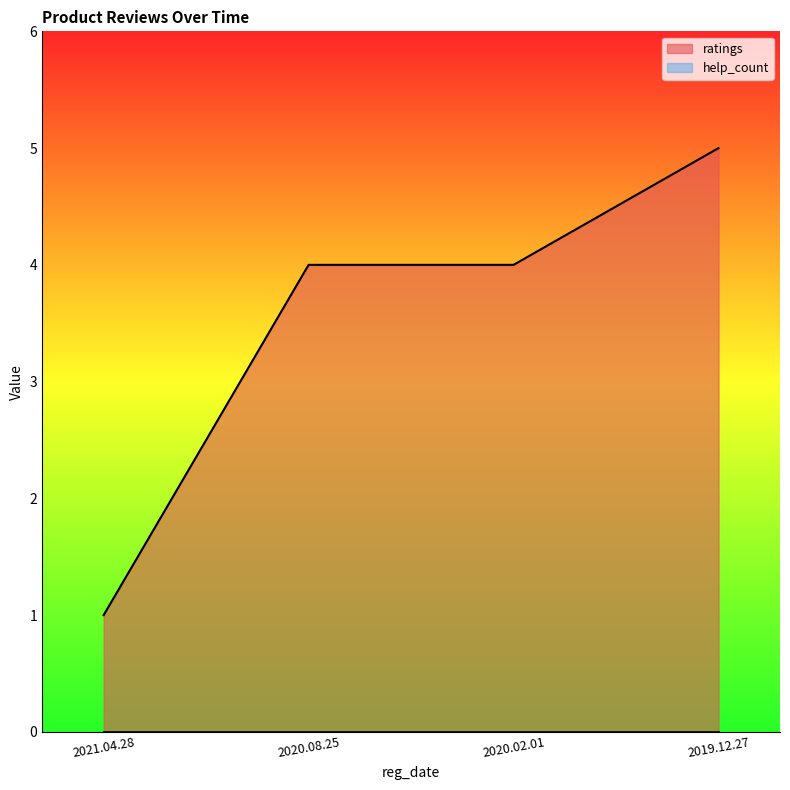

What is the ratio of the value at 2020.02.01 to the value at 2021.04.28?

4.0